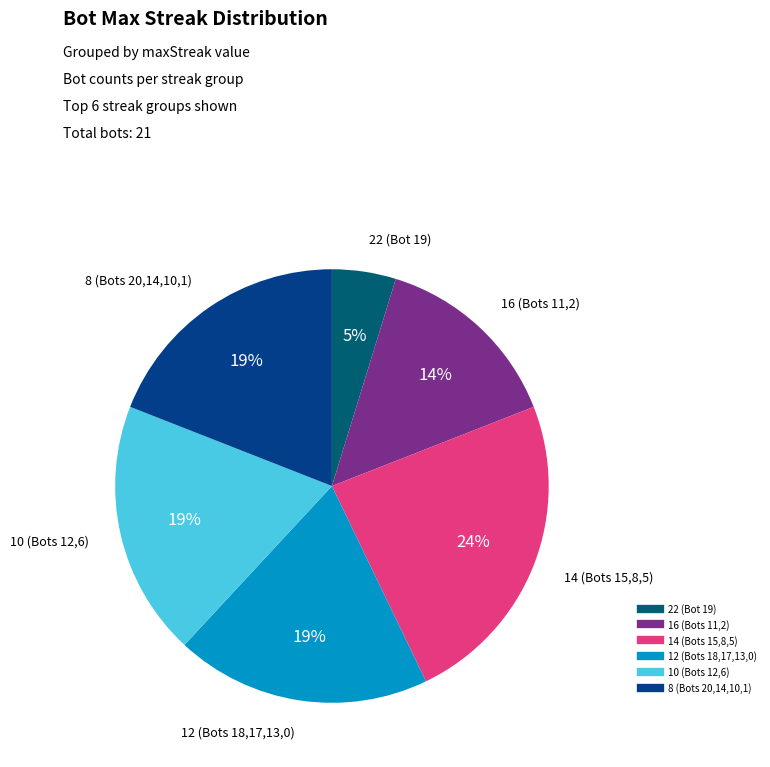

Is it true that 16 (Bots 11,2) is 14% of the pie?

True